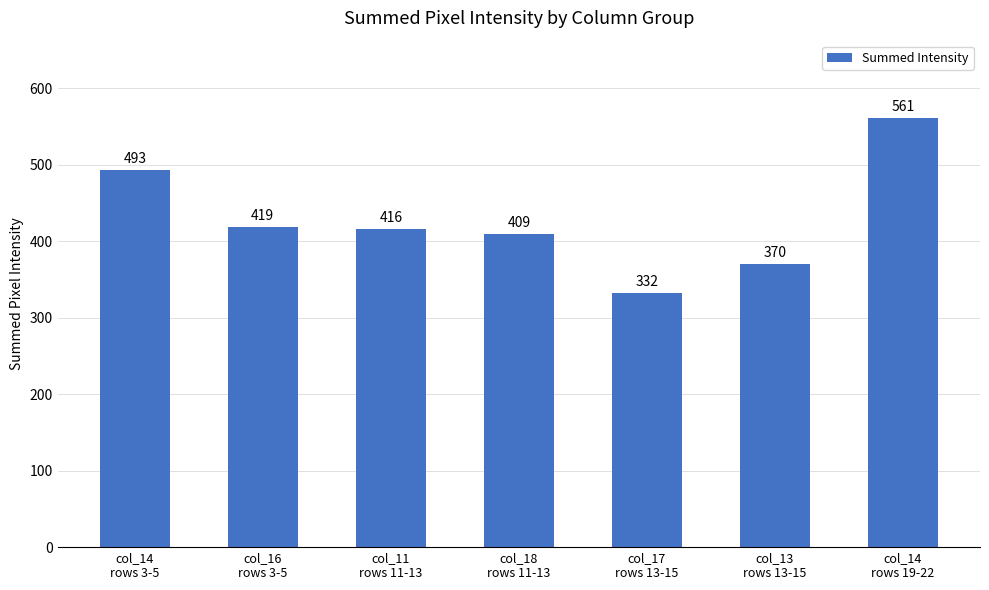

At which category does the chart reach its peak across all series?

col_14
rows 19-22